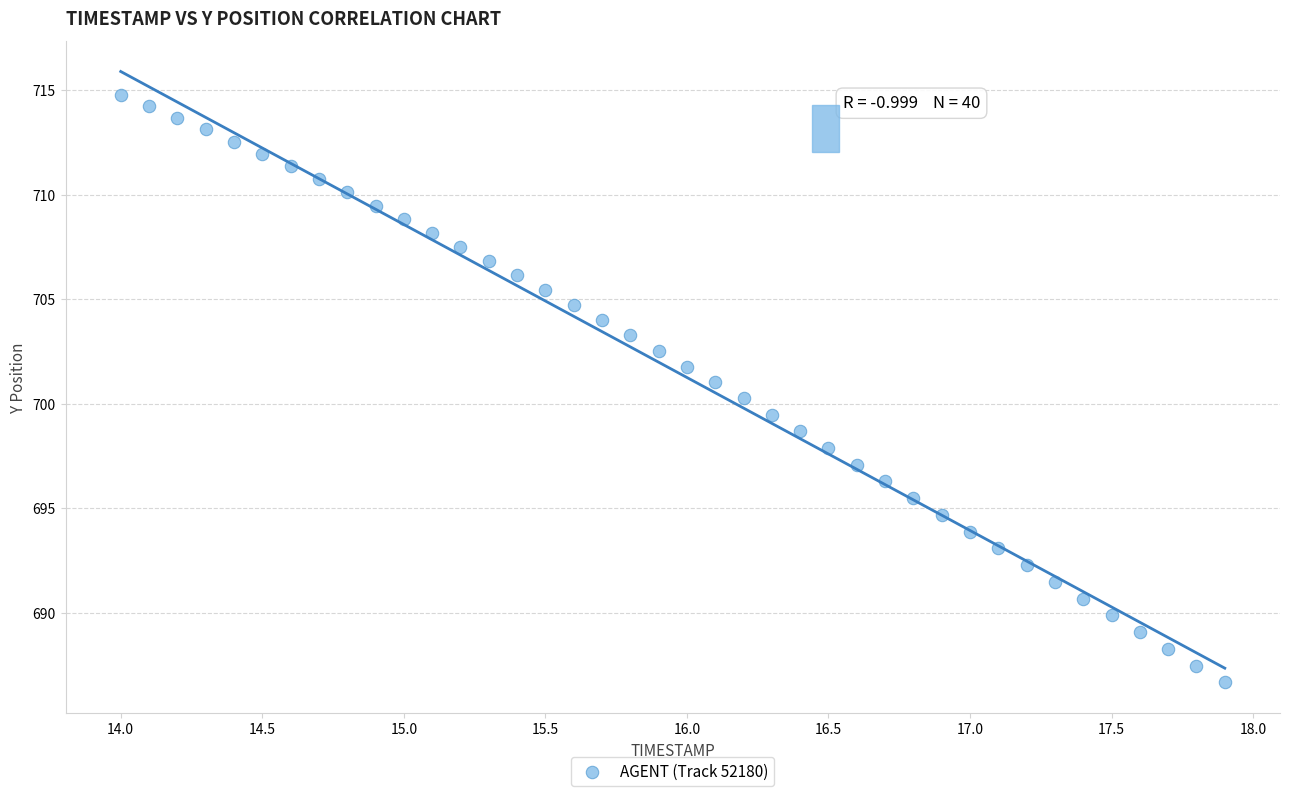

What is the range of Y values (max minus min)?

28.1